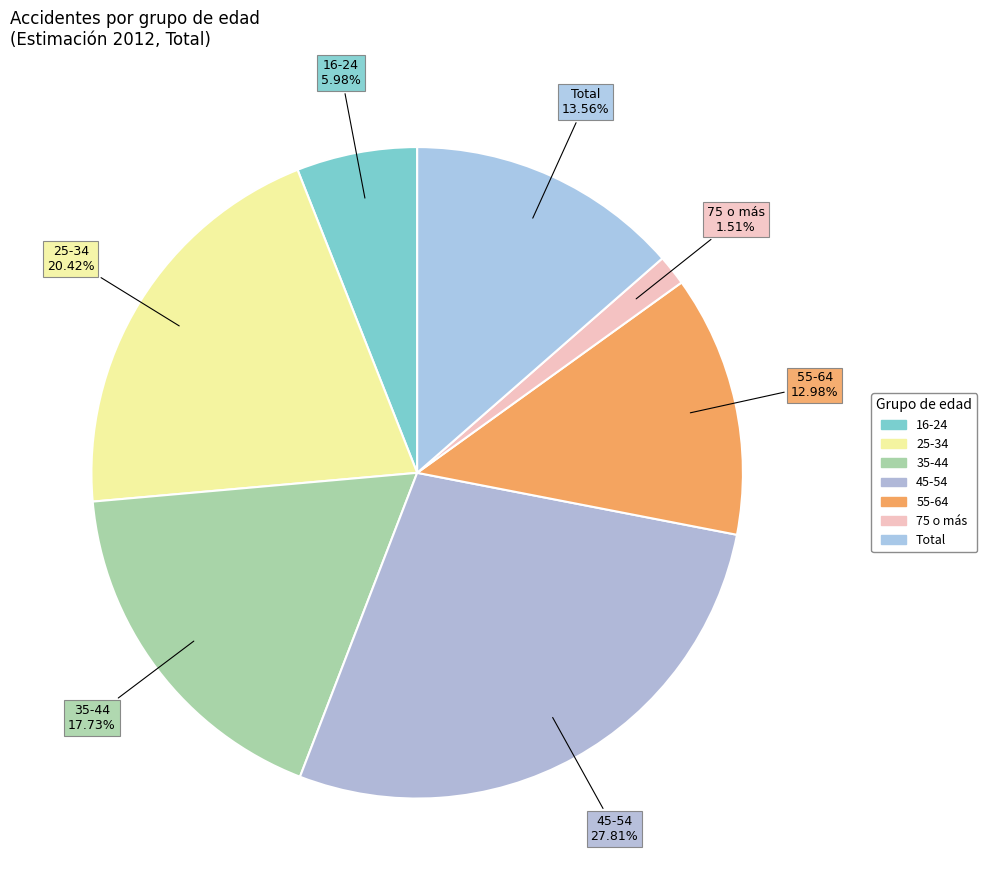

Which category has the biggest portion of the pie?

45-54